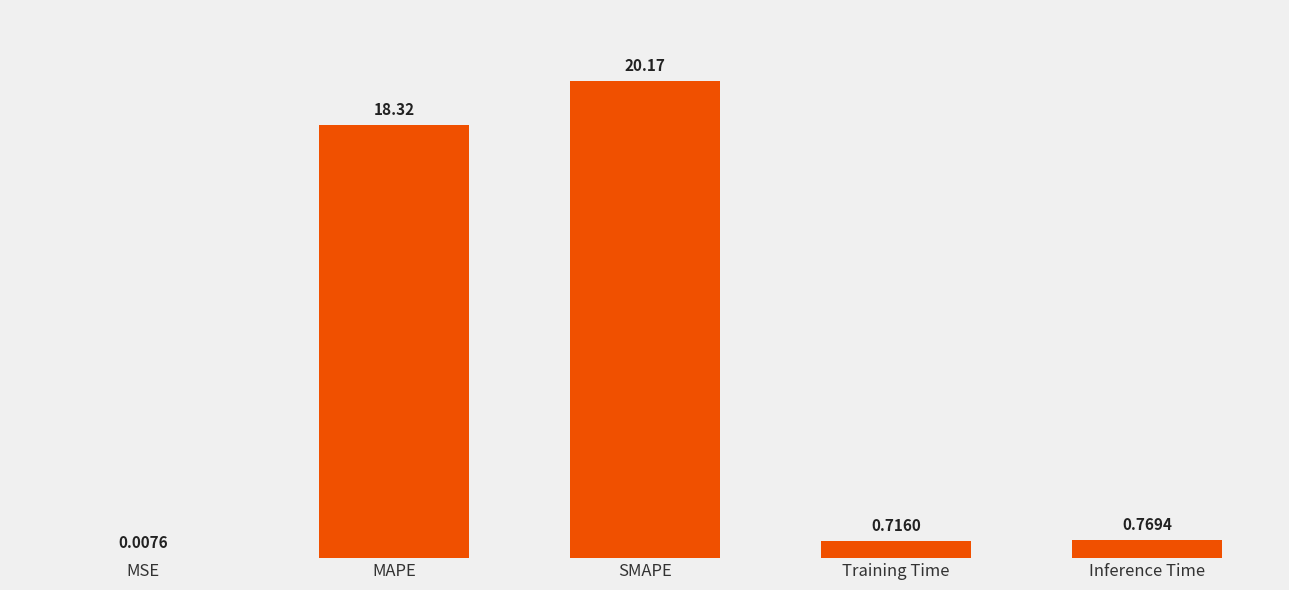

Between Training Time and SMAPE, which is larger?

SMAPE